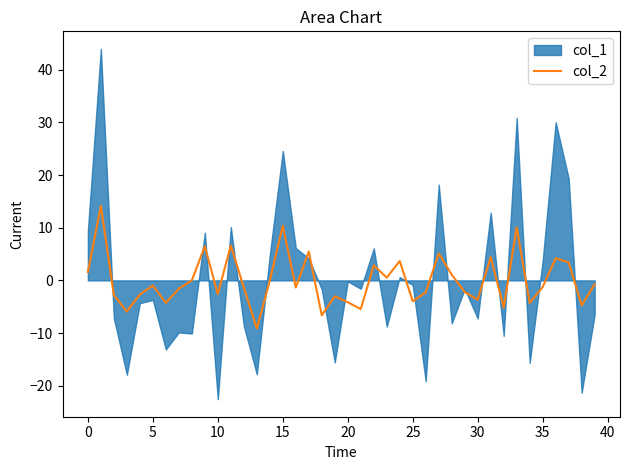

What is the label of the 18th point from the left?

17